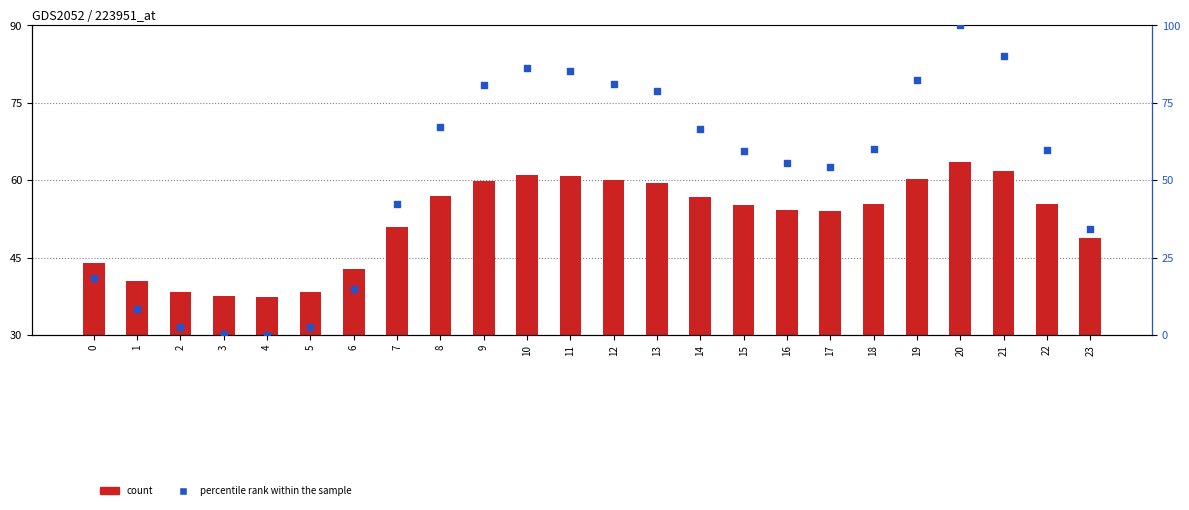

What are all the series names shown in the legend?

count, percentile rank within the sample